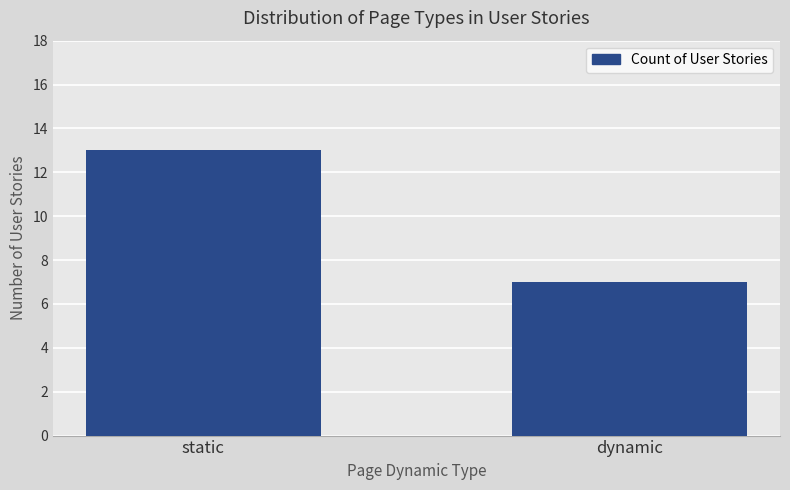

What is the smallest value displayed?

7